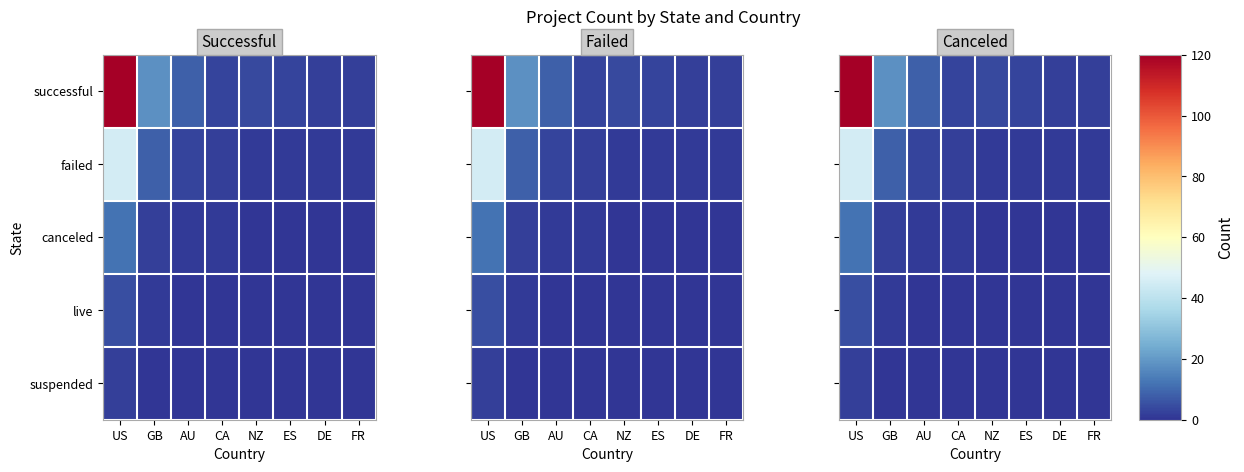

Rank the series by their maximum value, from highest to lowest.

successful, failed, canceled, live, suspended